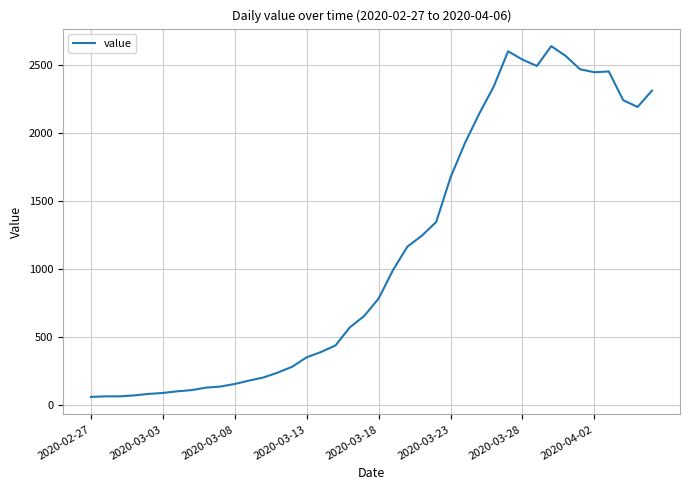

What is the difference between the maximum and minimum values?

2577